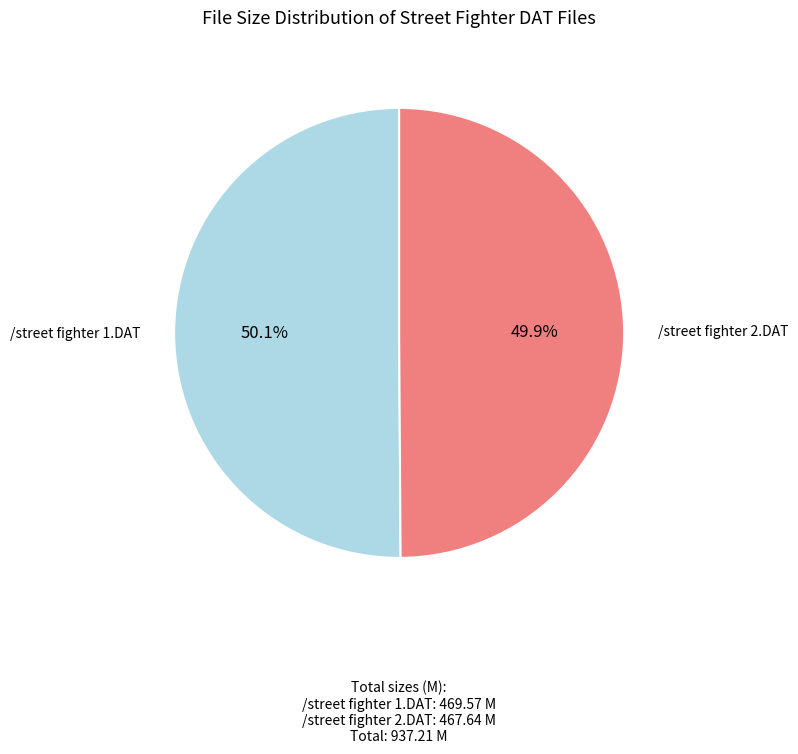

How many segments does this pie chart have?

2